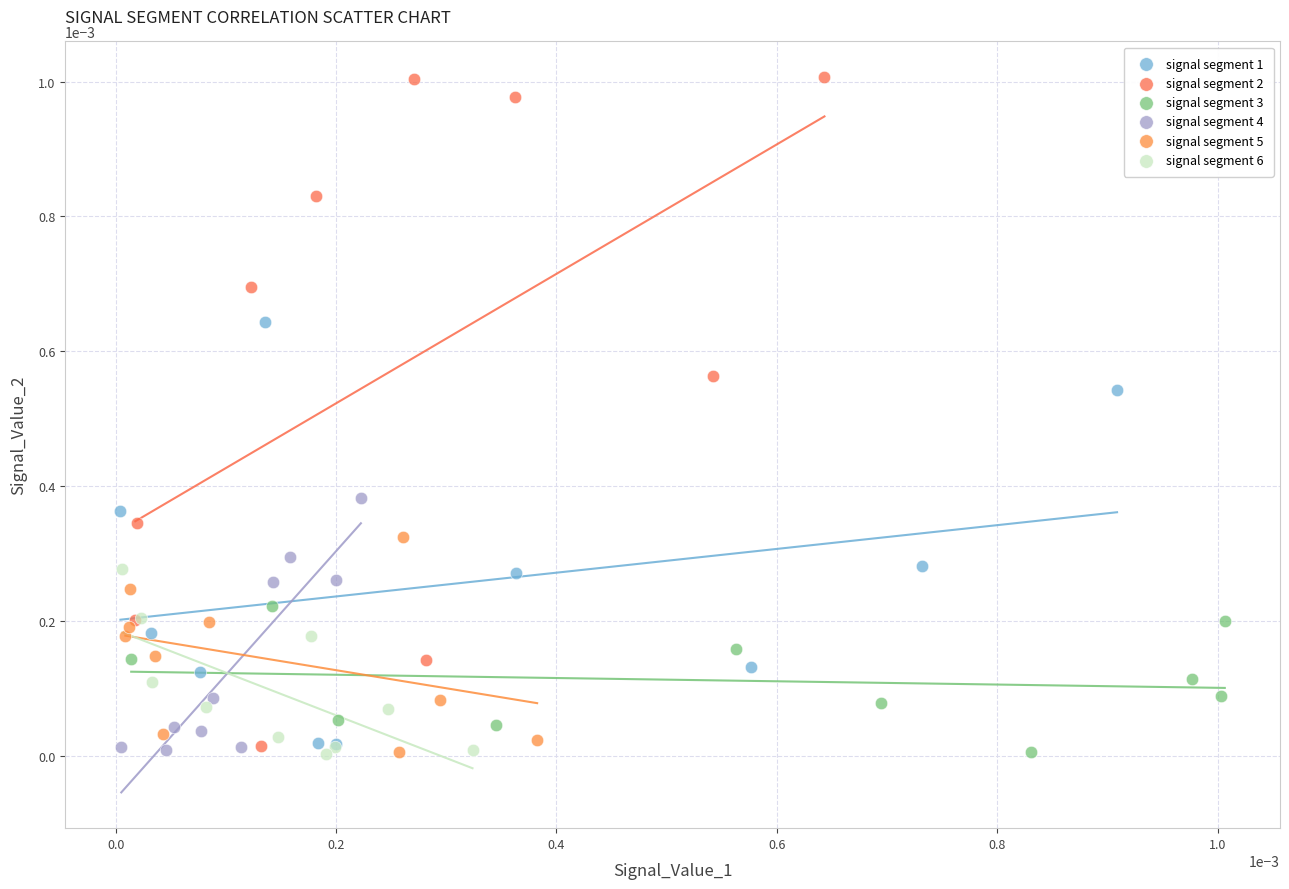

Which series contains the highest Y value?

signal segment 2